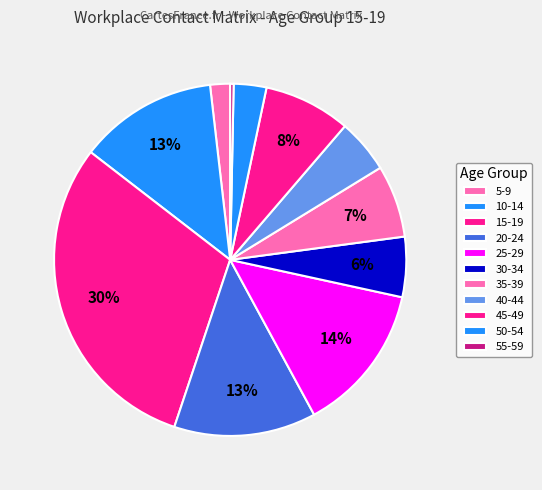

How many segments does this pie chart have?

11